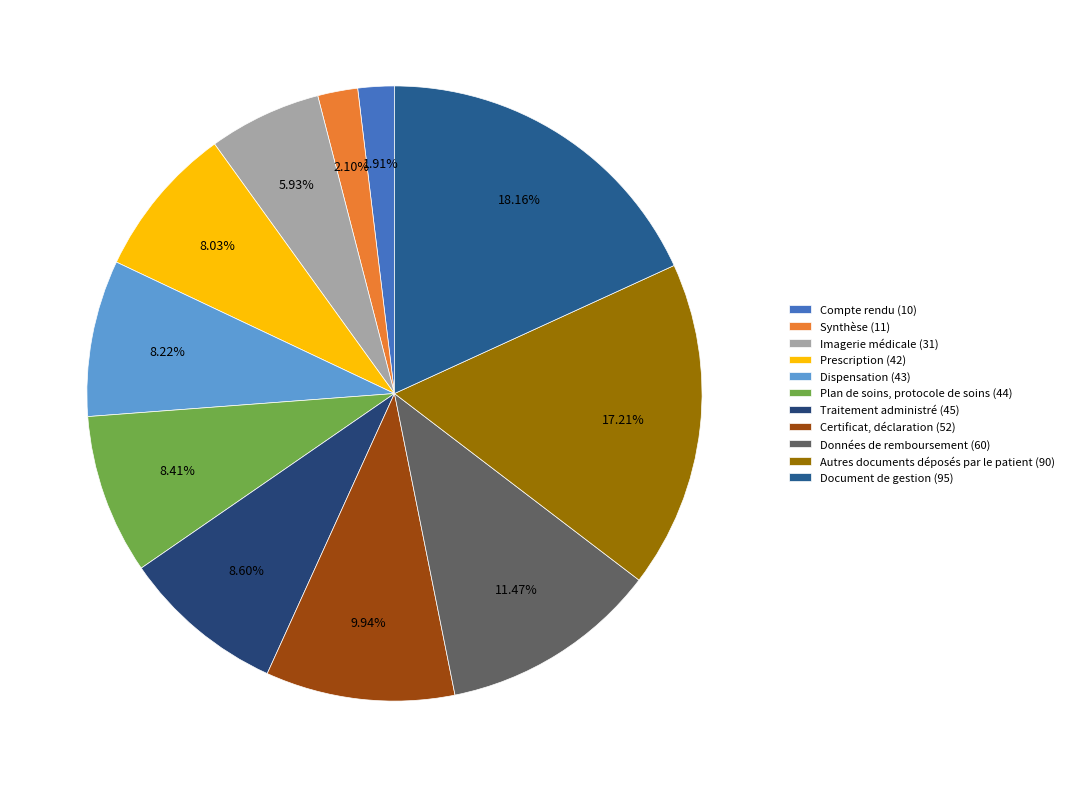

To the nearest percent, what portion does Plan de soins, protocole de soins represent?

8%